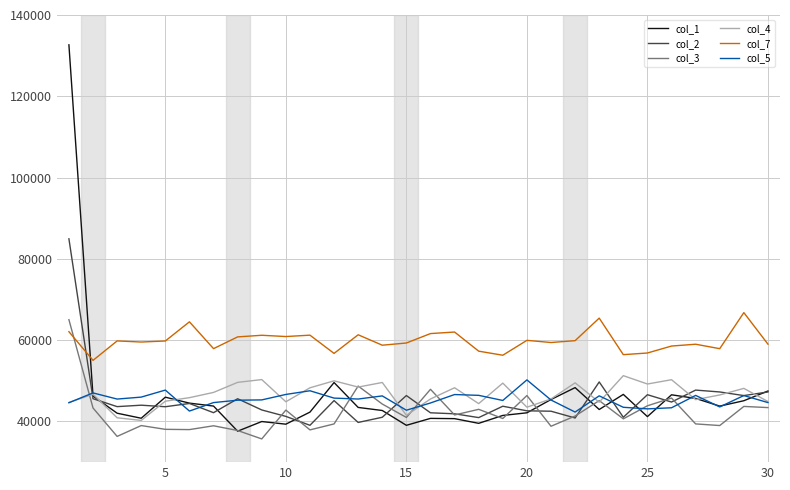

In col_7, how many points are lower than both neighbors (excluding endpoints)?

10